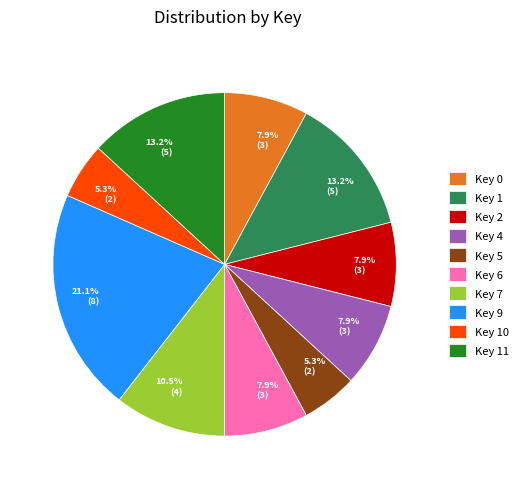

Does any single category account for the majority?

No